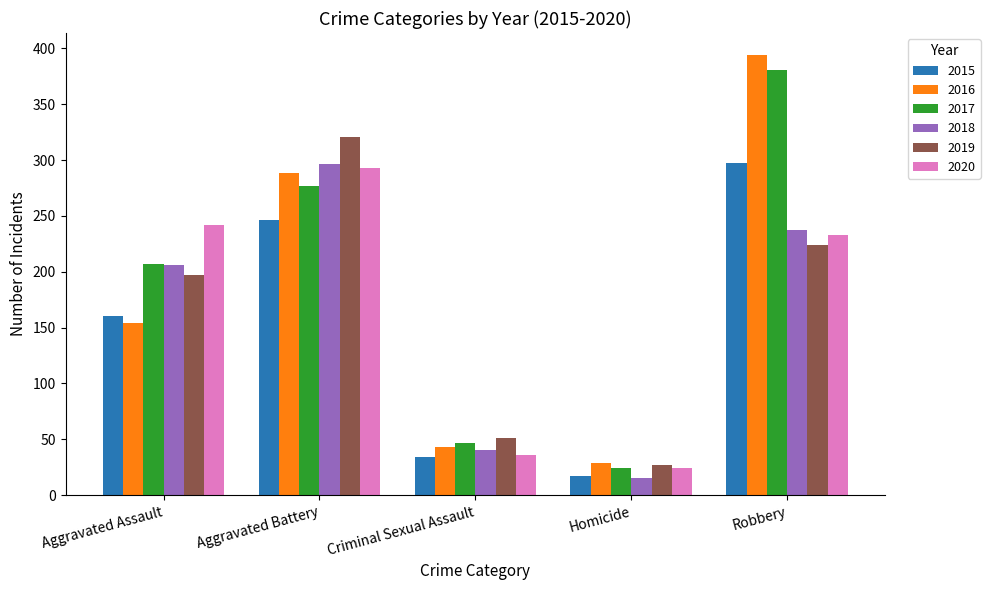

What is the difference between the second highest and minimum values in the 2017 series?

253